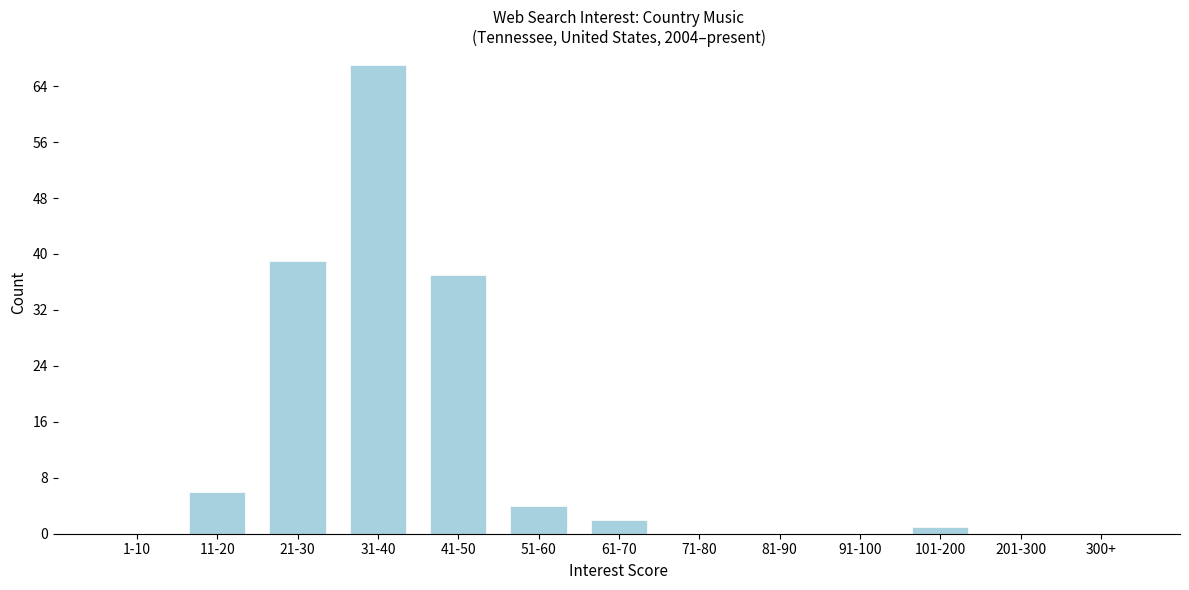

Reading left to right, list all the values displayed in this chart.

1-10=0	11-20=6	21-30=39	31-40=67	41-50=37	51-60=4	61-70=2	71-80=0	81-90=0	91-100=0	101-200=1	201-300=0	300+=0